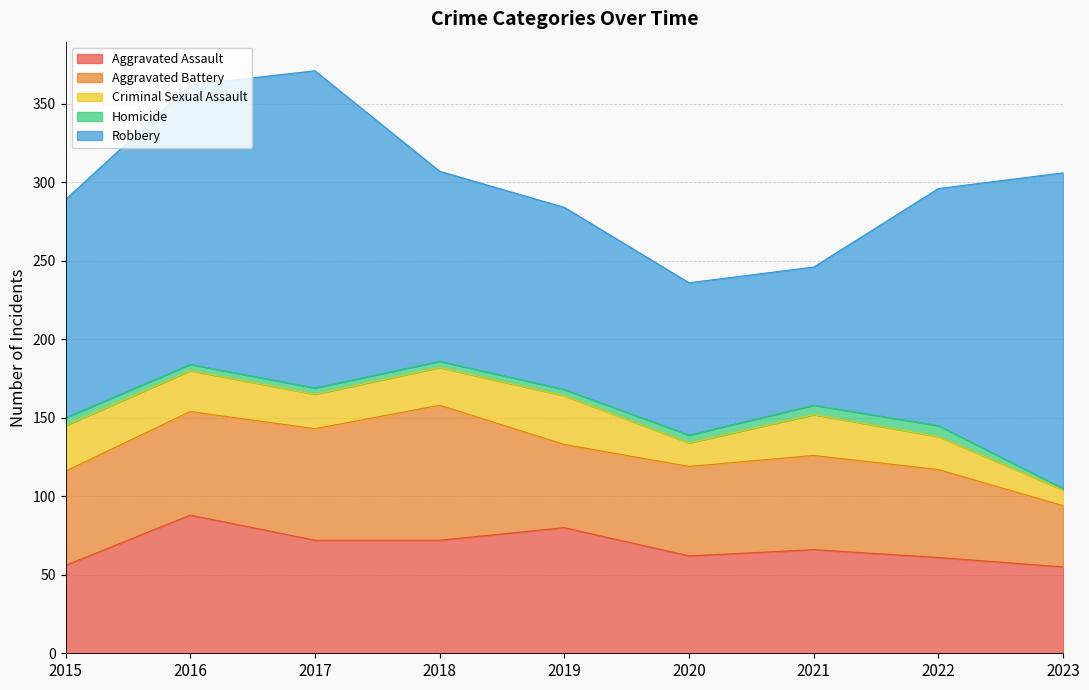

True or false: Homicide has more than 1 interior local peaks.

False